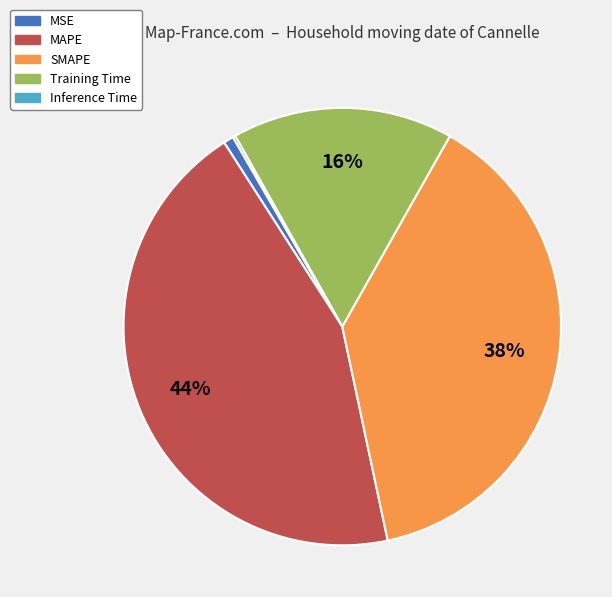

To the nearest percent, what is the difference between the largest and smallest slice percentages?

44%